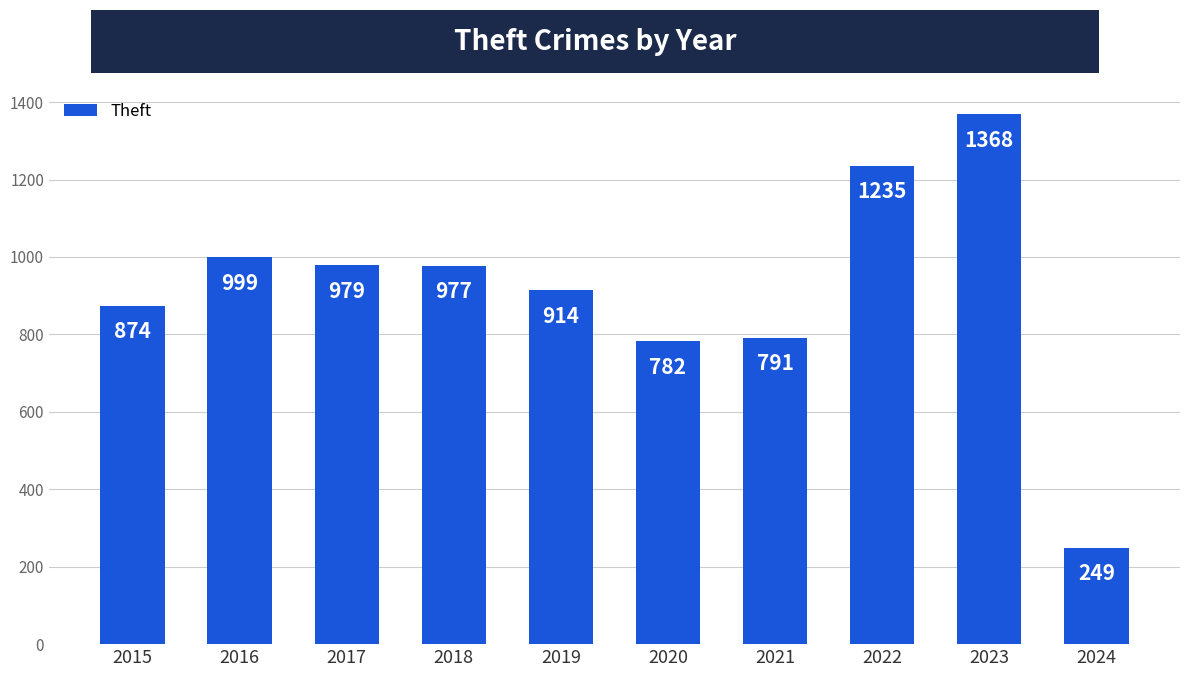

What is the value of the 3rd bar from the left?

979